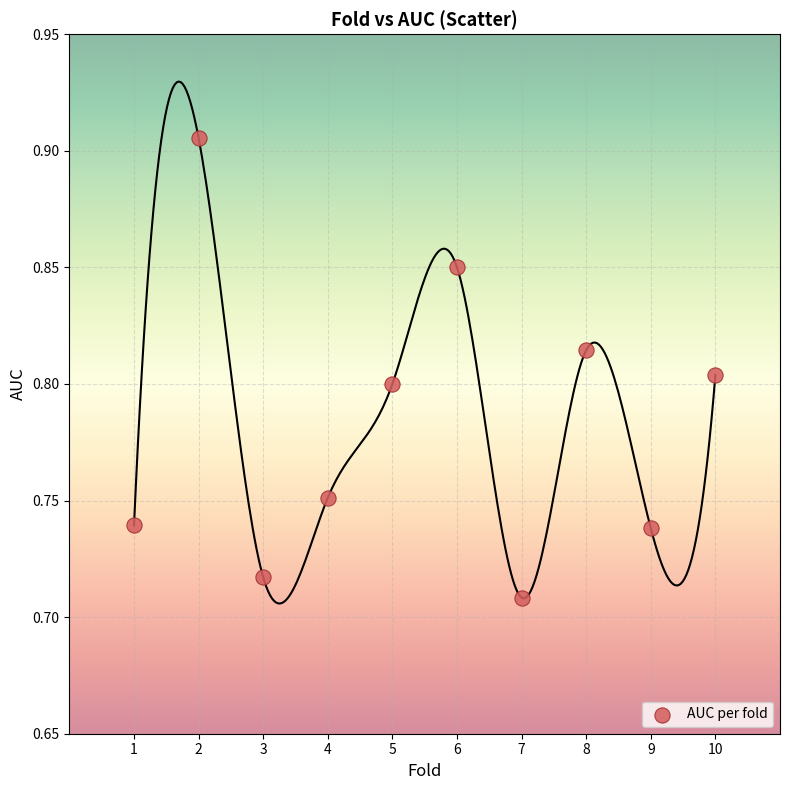

What is the average X value?

5.5